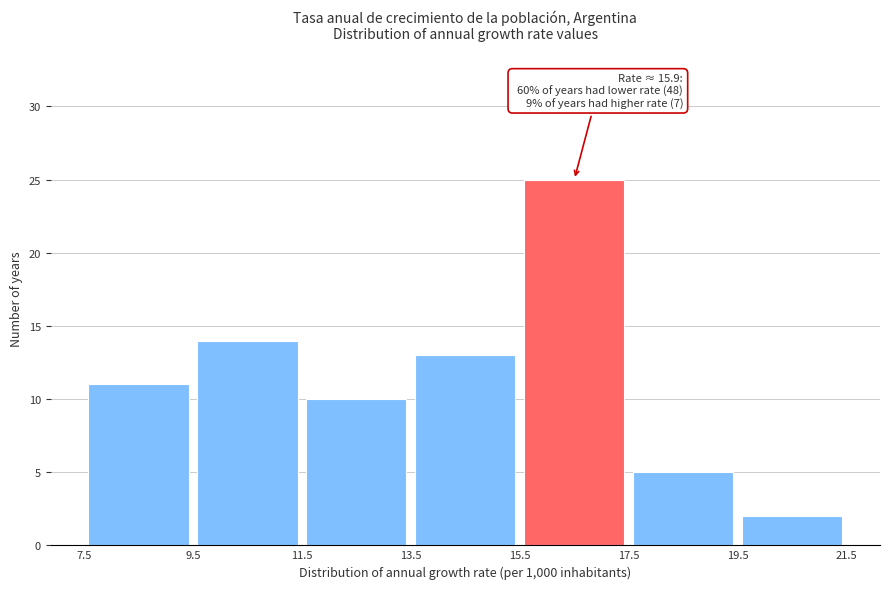

Over which range of the x-axis is the bar tallest?

15.5 to 17.5